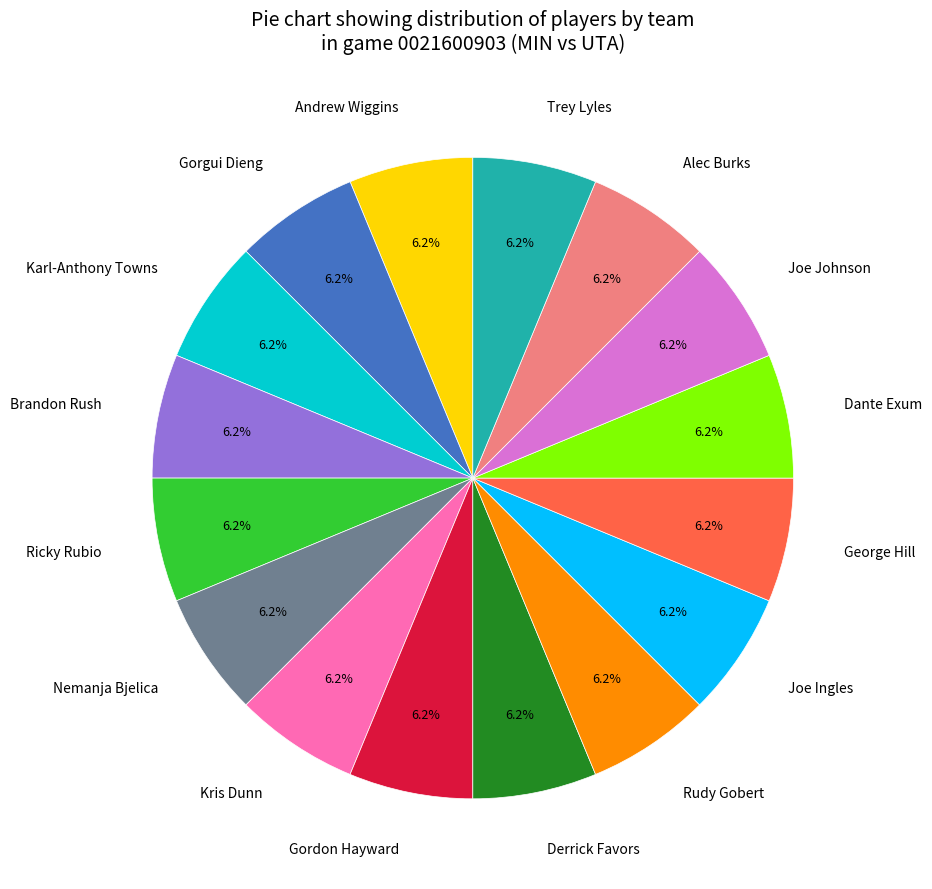

Combined, what portion of the pie is Derrick Favors and Rudy Gobert?

12.5%